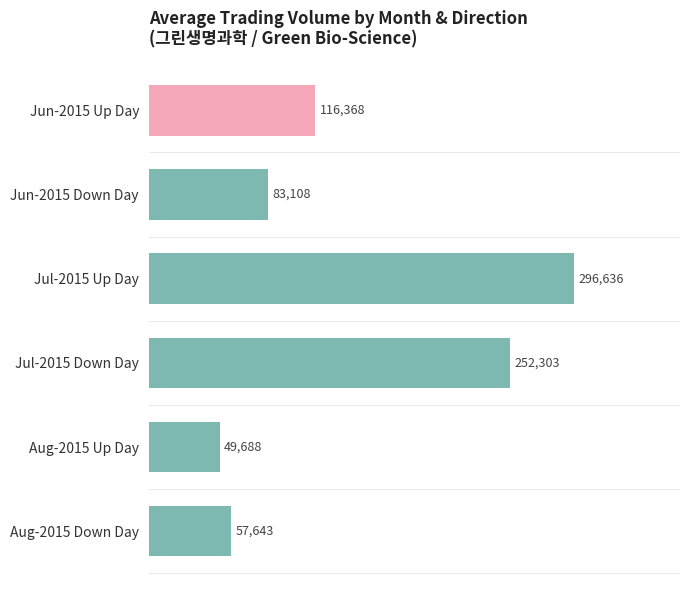

What value does the data have at Jun-2015 Down Day?

83108